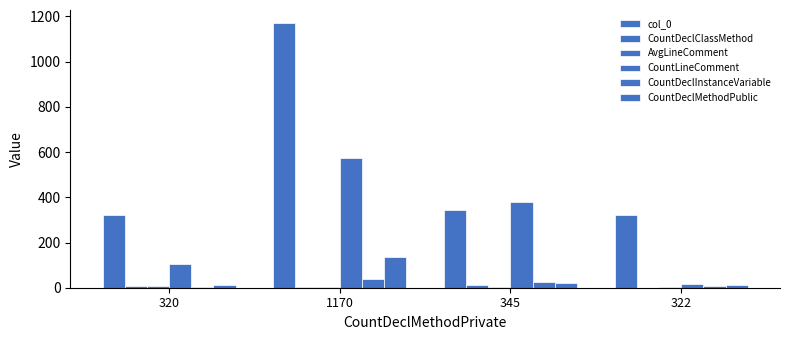

Which series has the largest total across all categories?

col_0